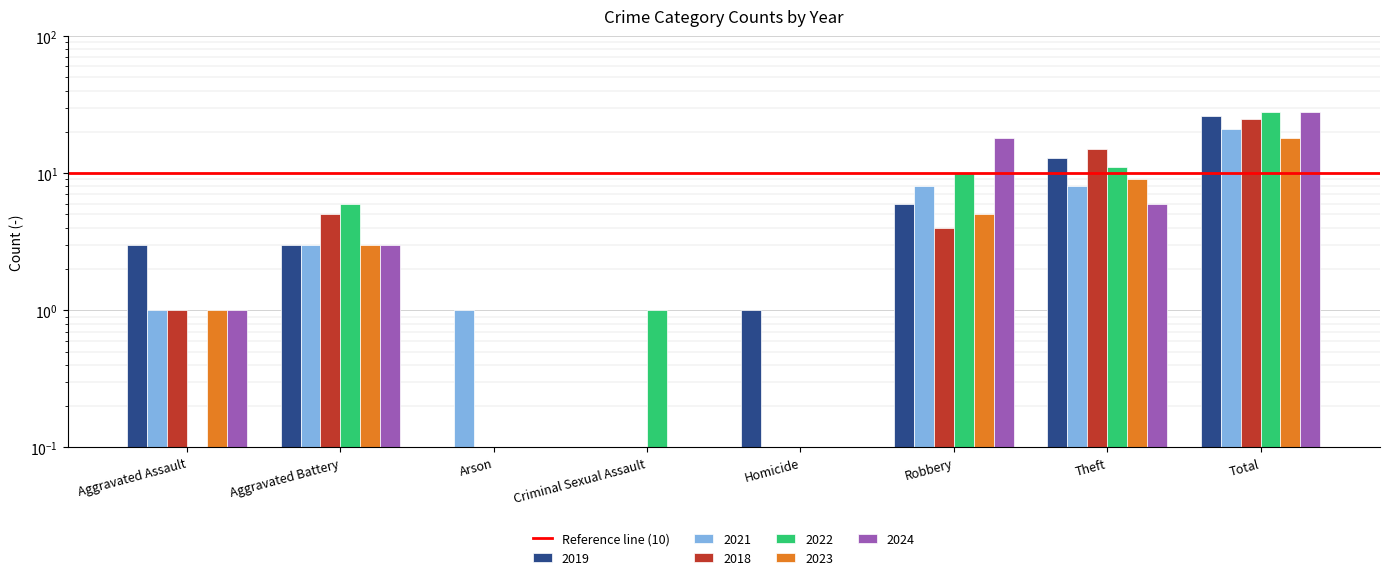

Which category has the lowest value across all series?

Arson